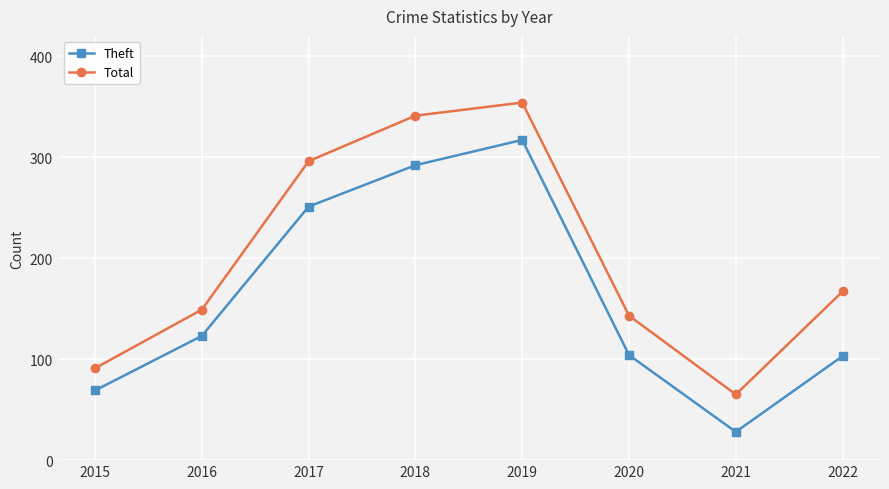

True or false: Total and Theft intersect in this chart.

False